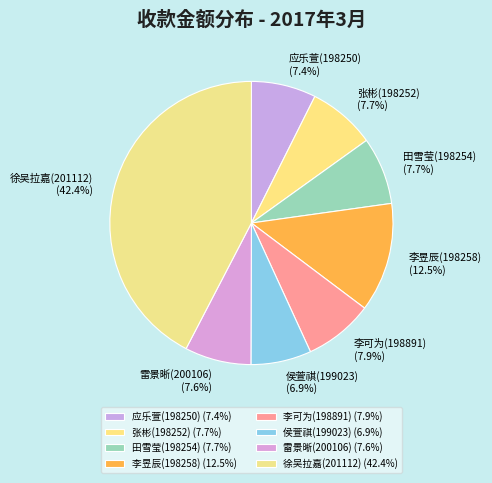

How many segments does this pie chart have?

8